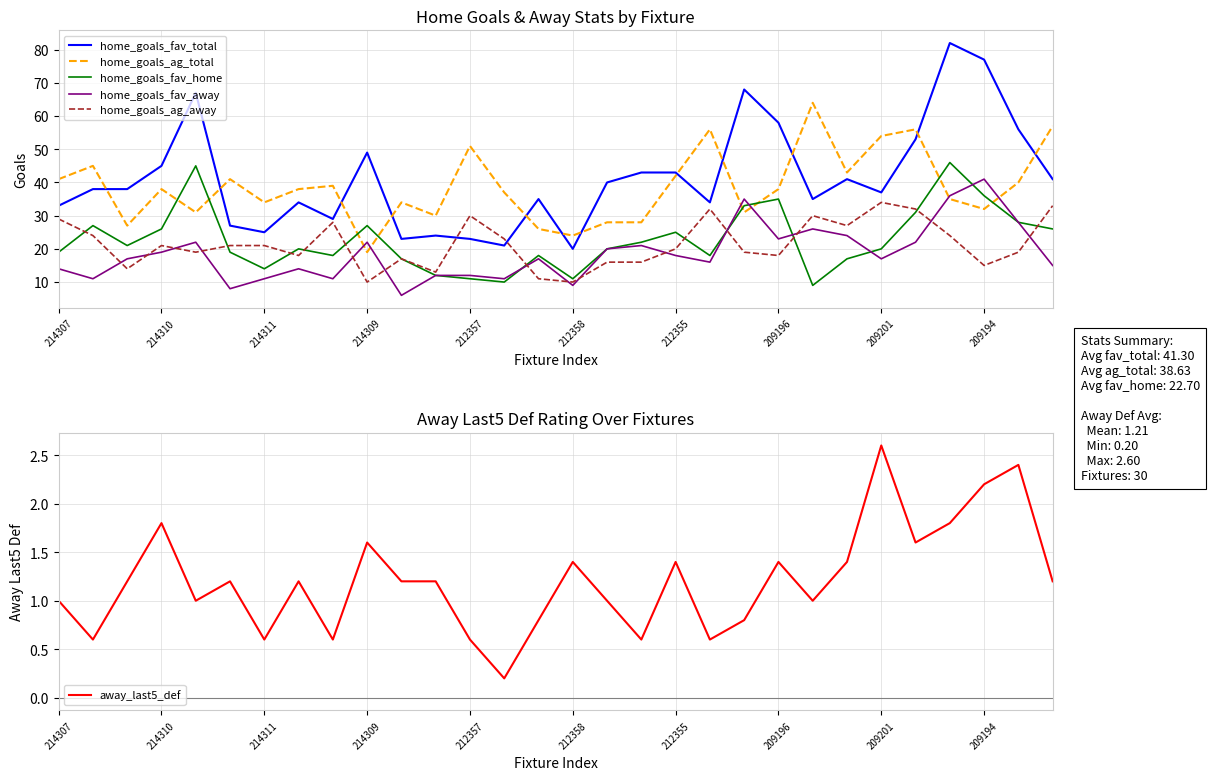

Which series has the largest total across all categories?

home_goals_fav_total